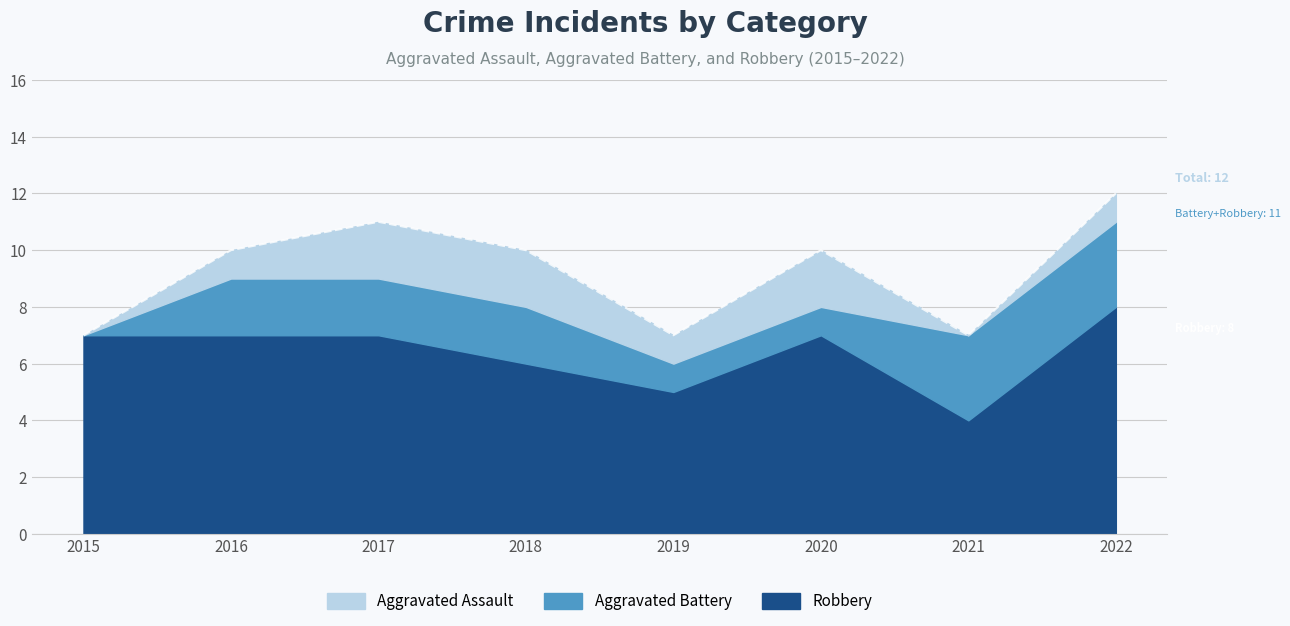

Count the Aggravated Assault values in the range 1 to 2.

6